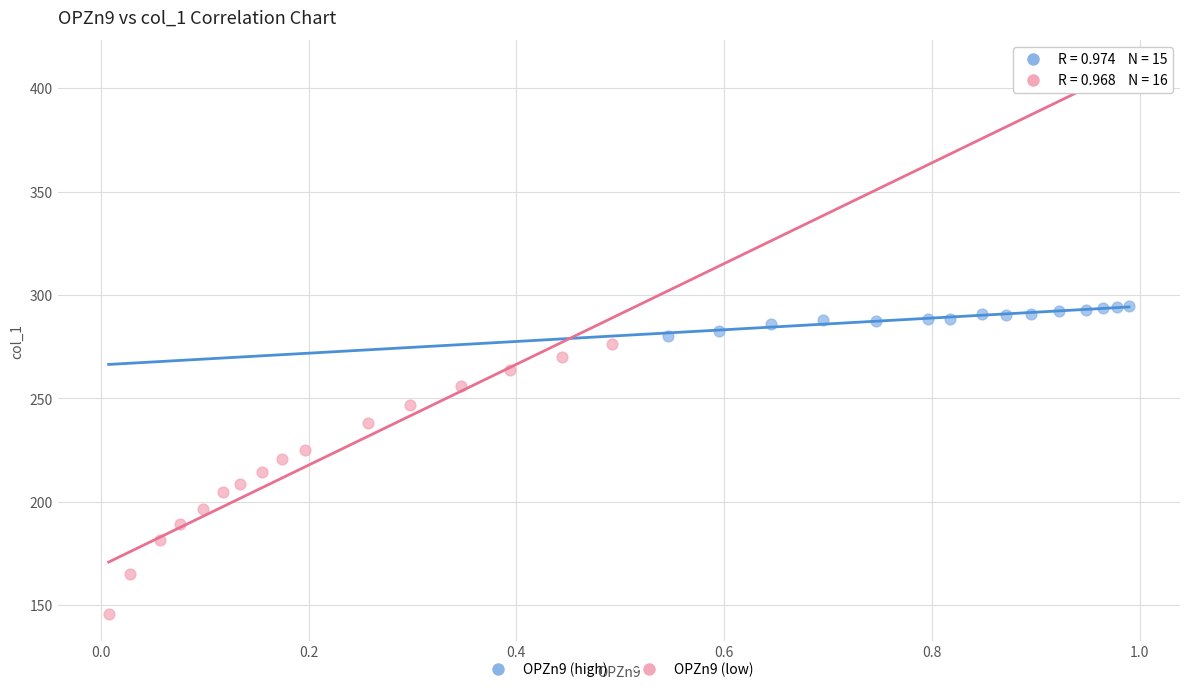

Which series reaches the maximum Y coordinate?

OPZn9 (high)